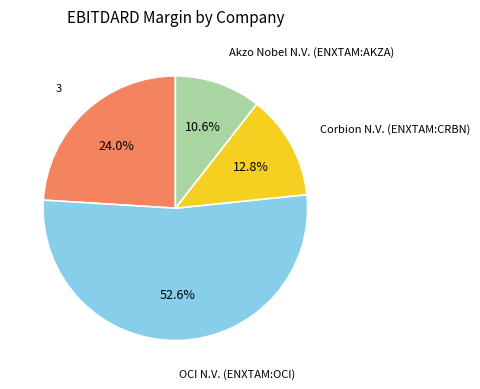

Is there any slice that represents more than half of the pie?

Yes